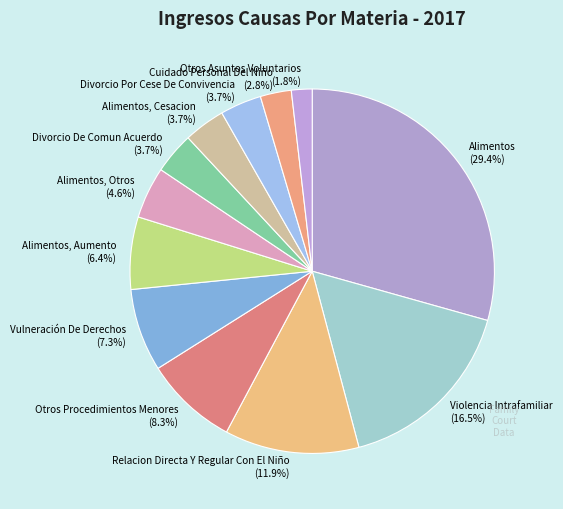

Is Divorcio De Comun Acuerdo the majority of the pie?

No